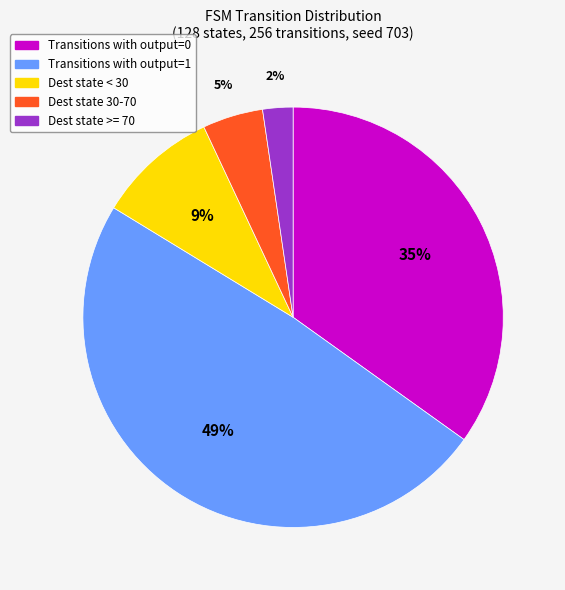

Does any single category account for the majority?

No